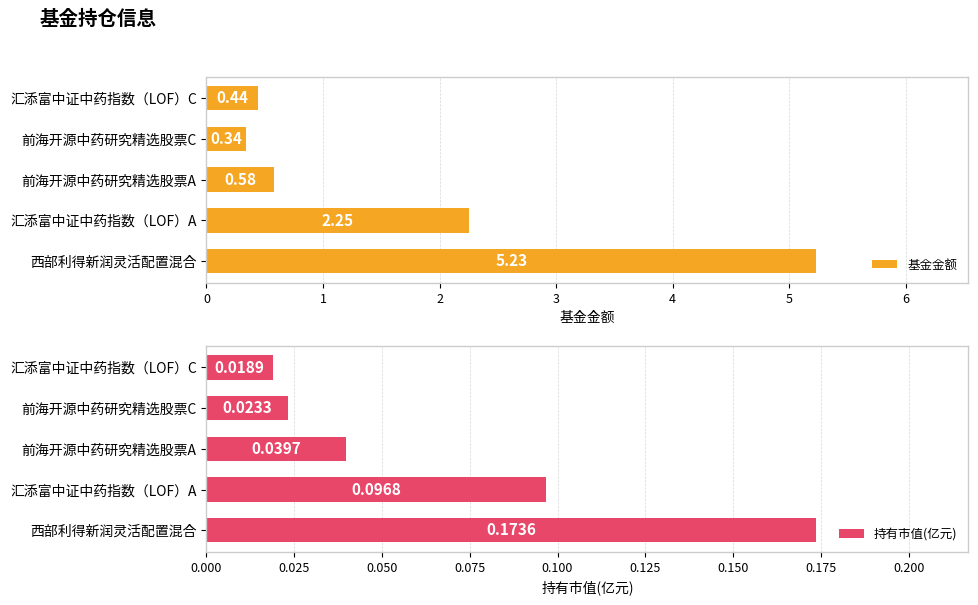

List the series in order of their overall mean, highest first.

基金金额, 持有市值(亿元)